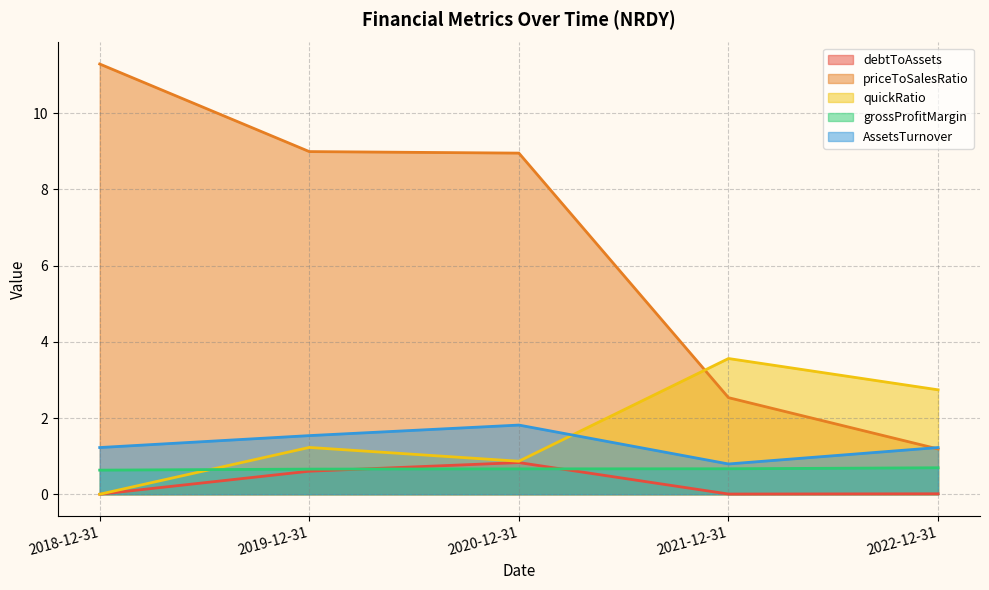

At how many categories does at least one series exceed 2?

5